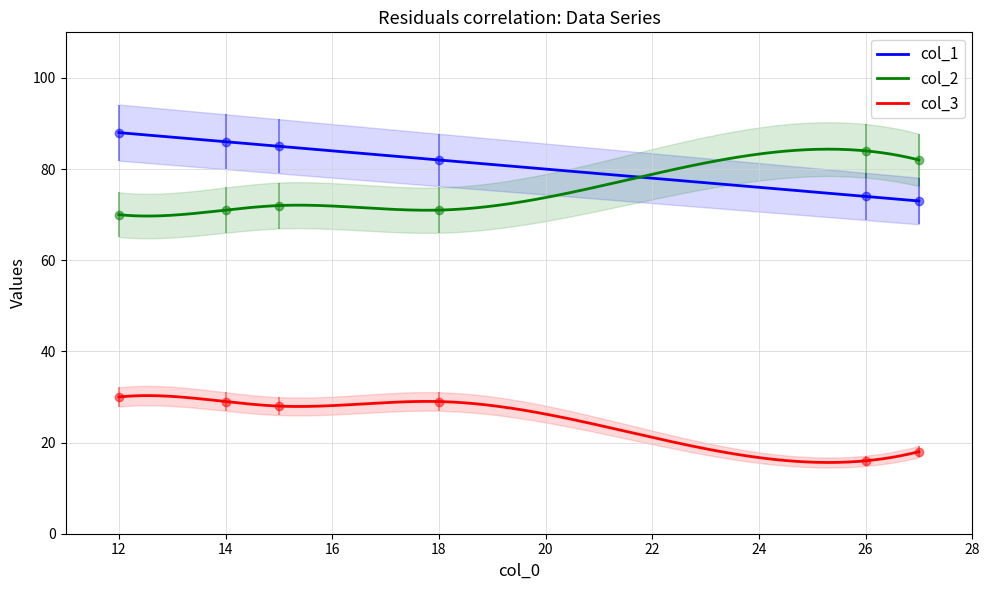

What are all the series names shown in the legend?

col_1, col_2, col_3